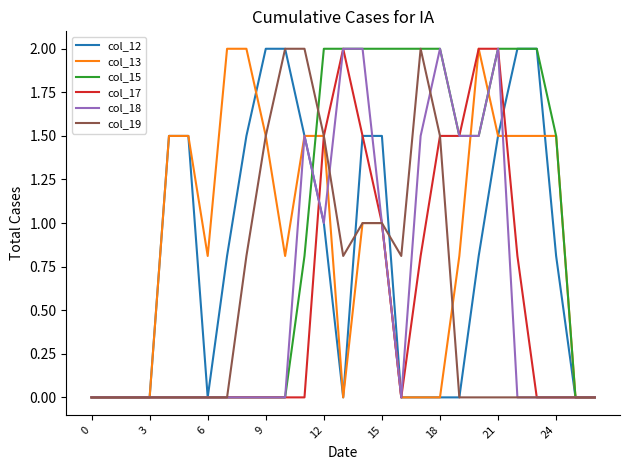

What is the maximum value shown in the chart?

2.0